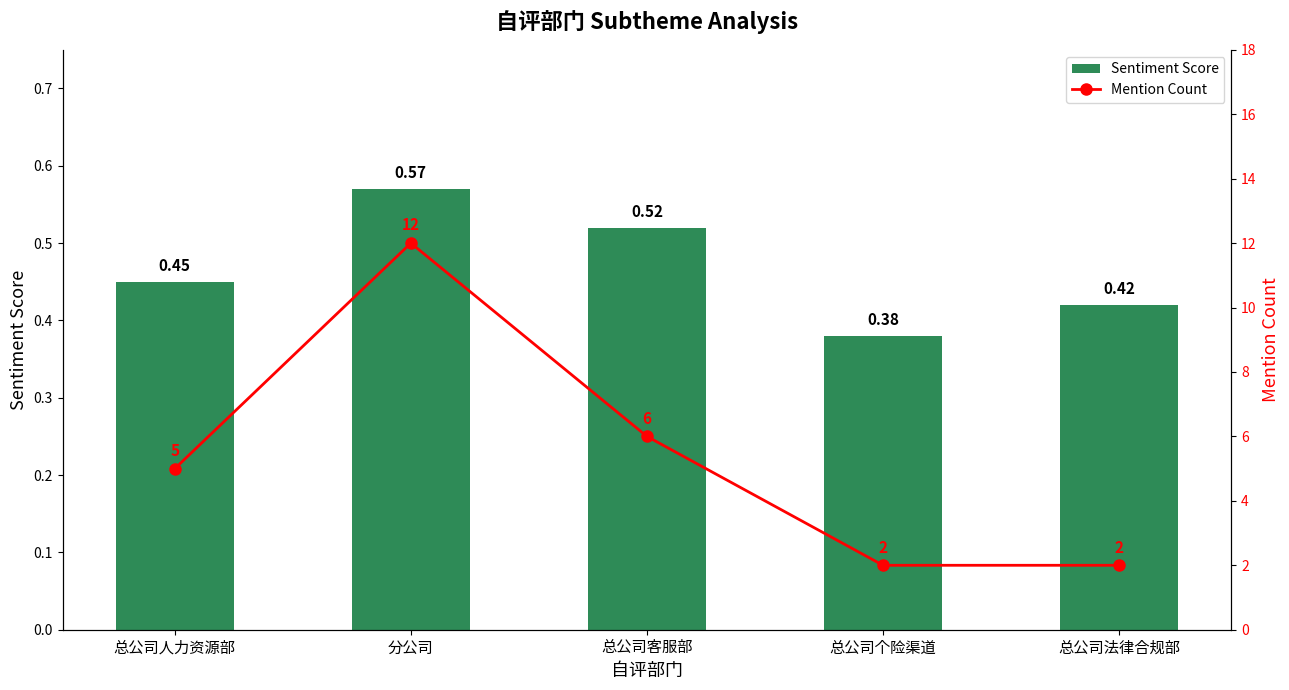

Are the bars horizontal?

No